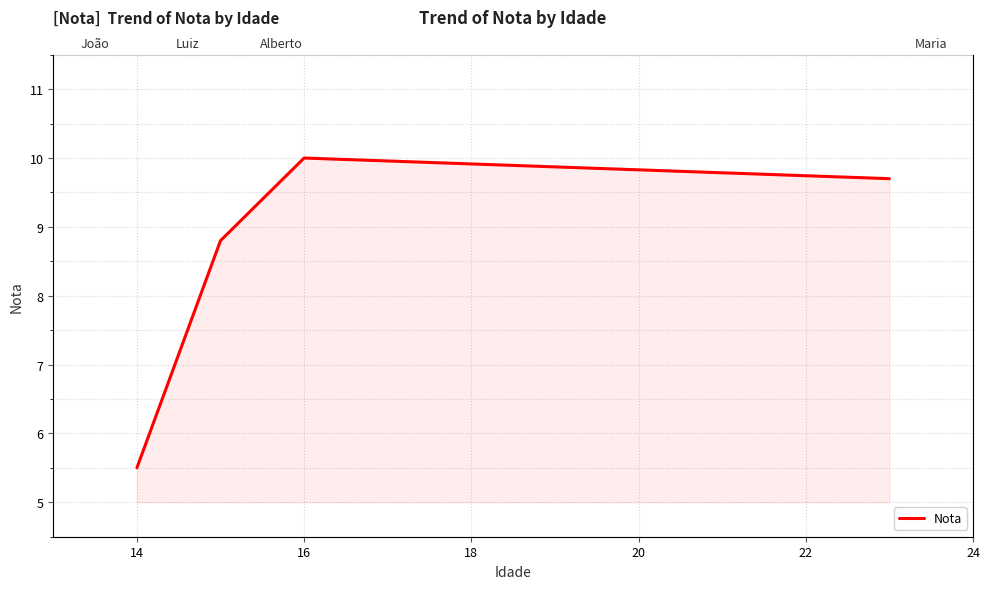

At which category does the data reach its first local peak?

16